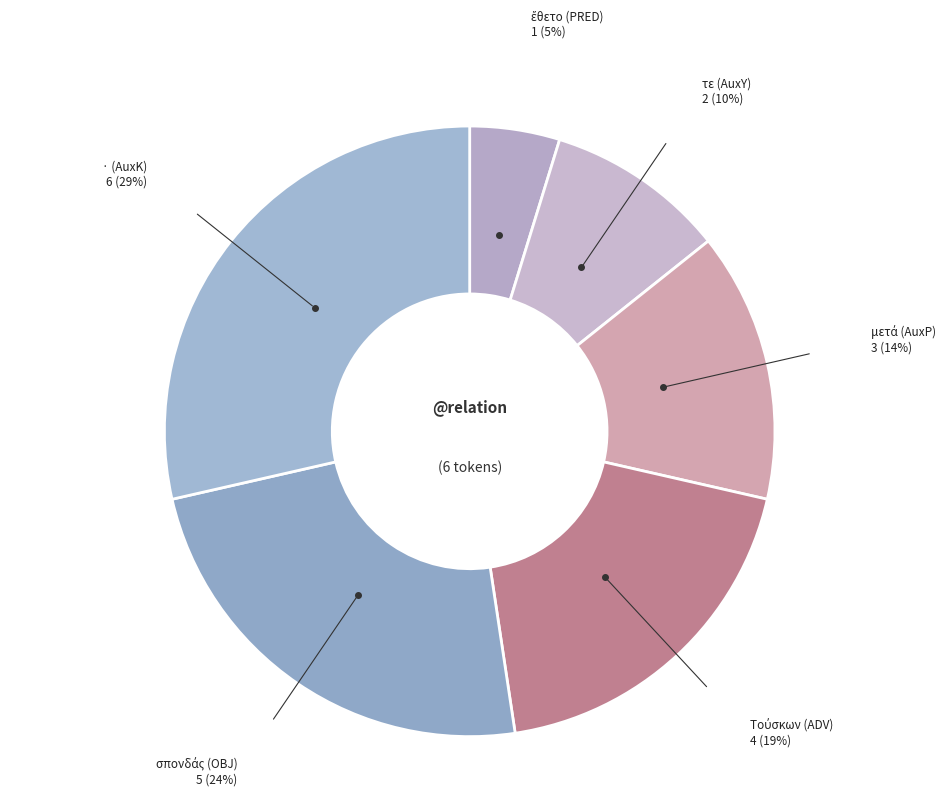

How many slices are in this pie chart?

6